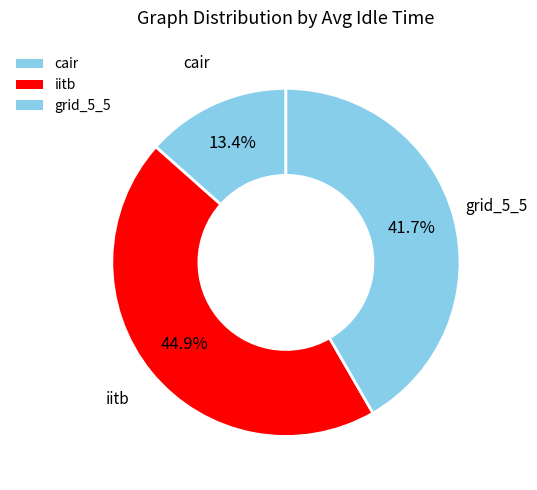

Count the number of slices in the pie.

3